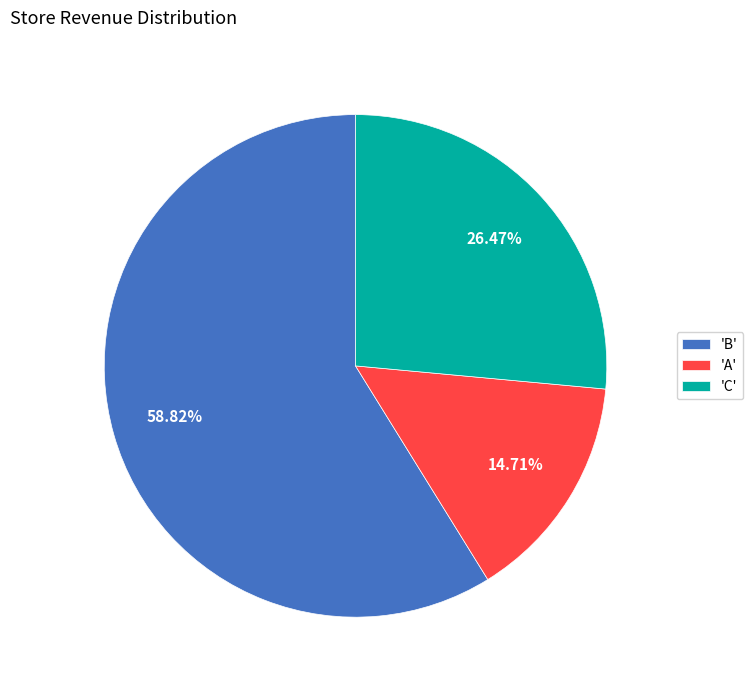

Which slice is the smallest?

'A'